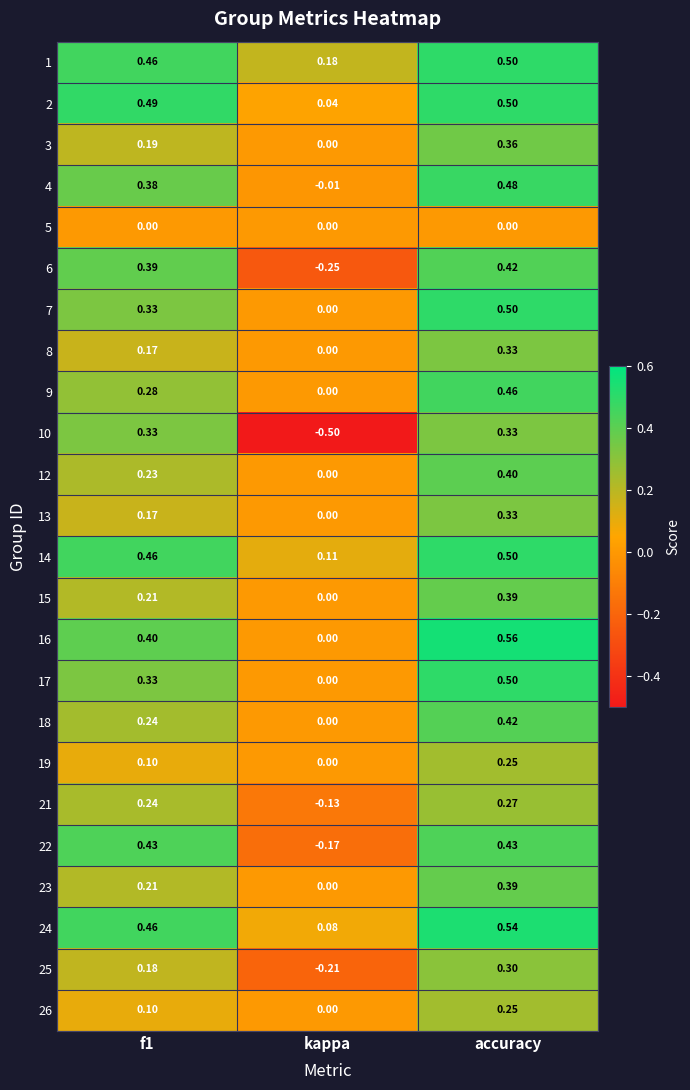

Which series has the largest total across all categories?

1